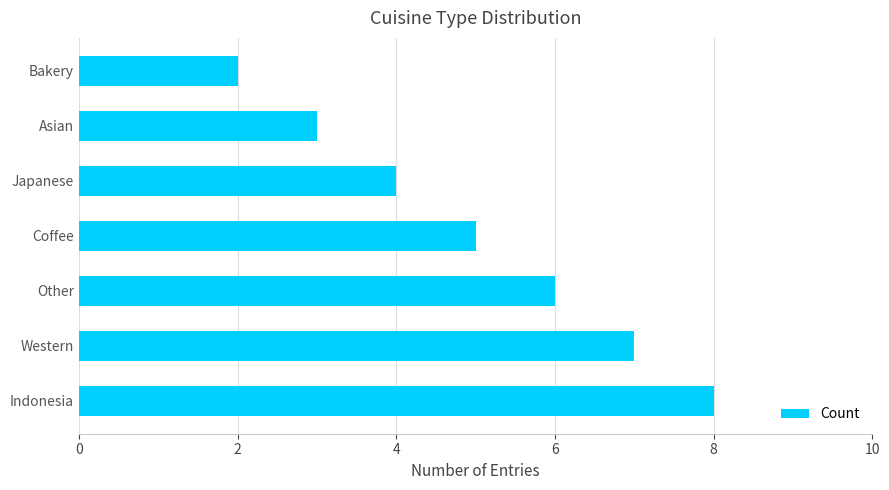

Reading bottom to top, transcribe all the data shown in this chart.

8	7	6	5	4	3	2